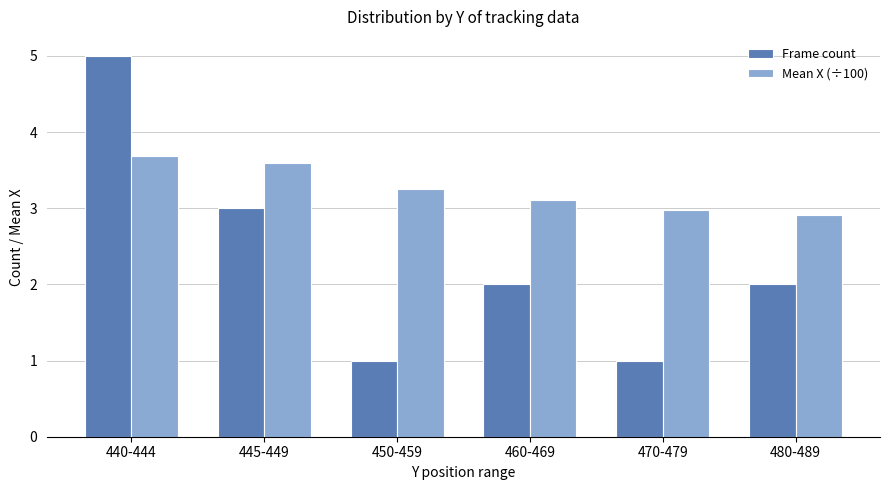

Which category has the highest value in the Frame count series?

440-444